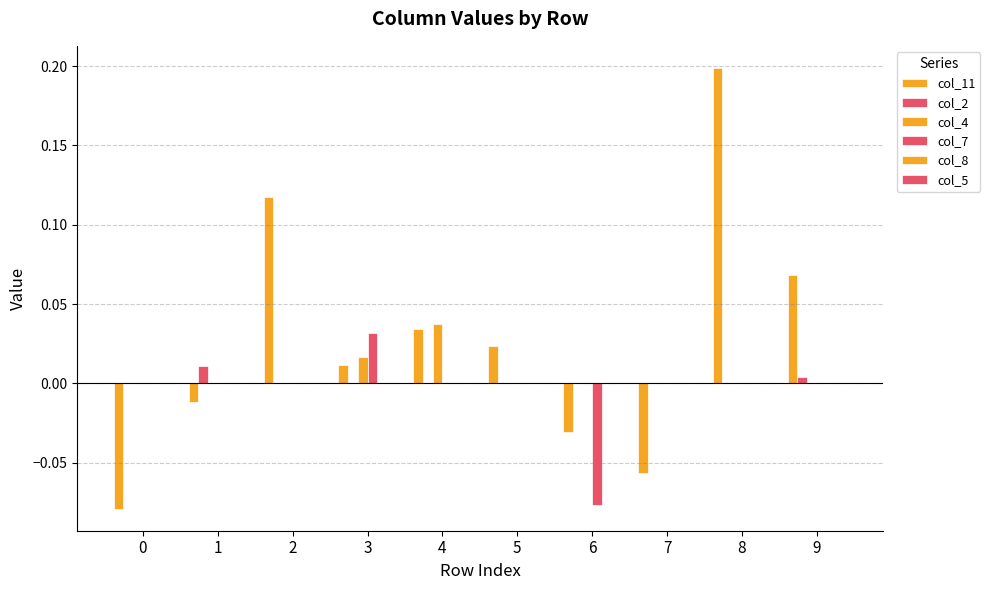

Reading right to left, what are all the values shown in this chart?

col_11: 0.1	0.2	-0.1	-0.0	0.0	0.0	0.0	0.1	-0.0	-0.1
col_2: 0.0	0.0	0.0	0.0	0.0	0.0	0.0	0.0	0.0	0.0
col_4: 0.0	0.0	0.0	0.0	0.0	0.0	0.0	0.0	0.0	0.0
col_7: 0.0	0.0	0.0	-0.1	0.0	0.0	0.0	0.0	0.0	0.0
col_8: 0.0	0.0	0.0	0.0	0.0	0.0	0.0	0.0	0.0	0.0
col_5: 0.0	0.0	0.0	0.0	0.0	0.0	0.0	0.0	0.0	0.0